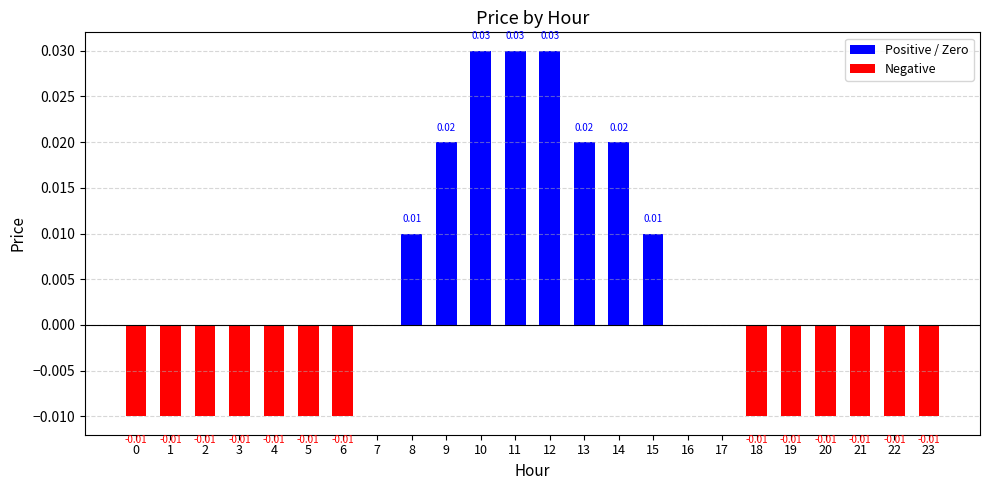

How many series are shown in this chart?

1